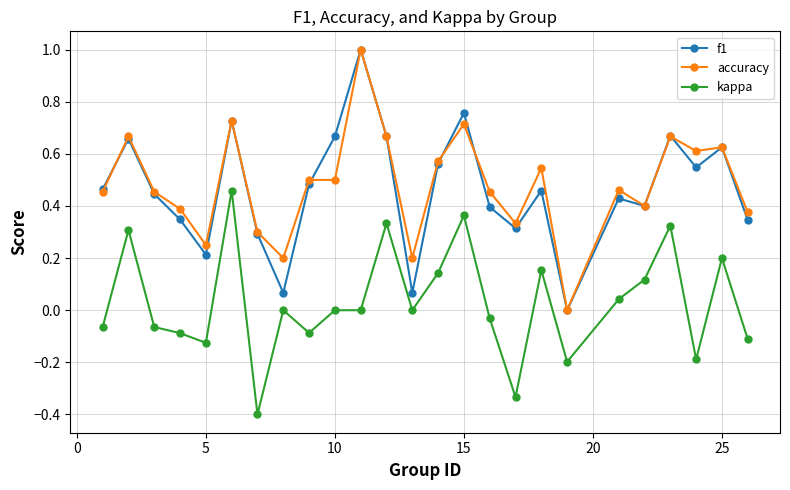

What is the greatest value displayed?

1.0